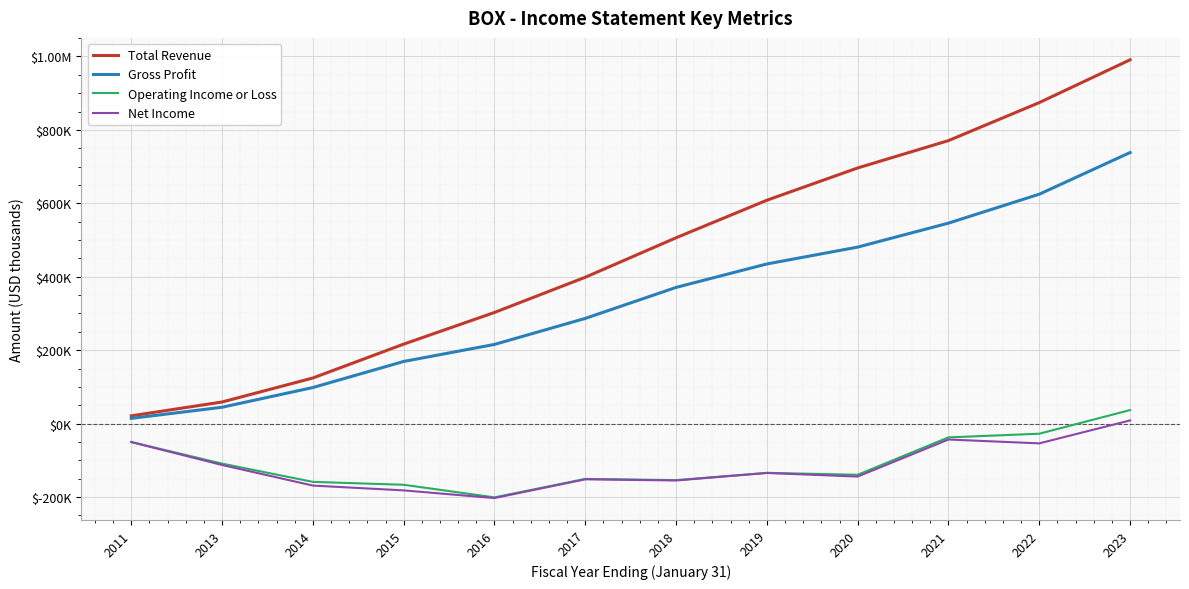

What are all the series names shown in the legend?

Total Revenue, Gross Profit, Operating Income or Loss, Net Income